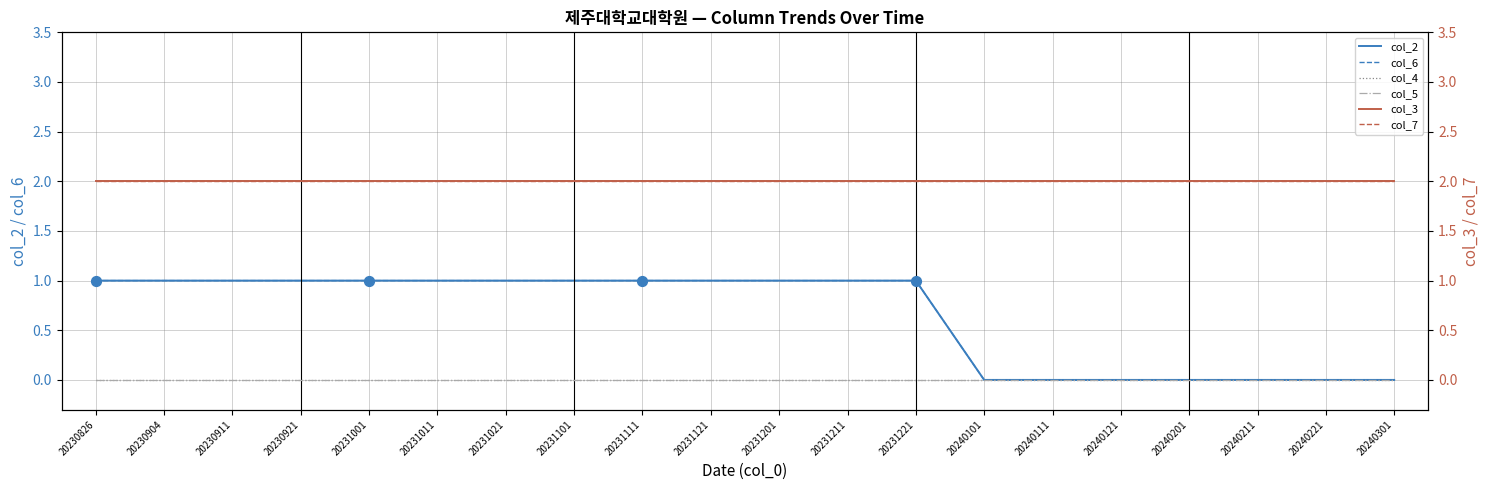

Which series reaches the minimum Y coordinate?

col_2